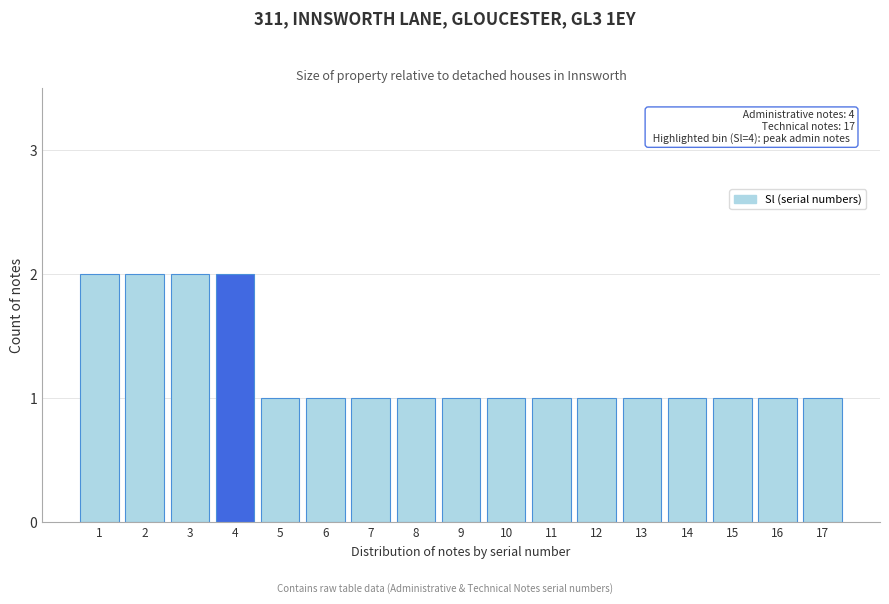

Reading left to right, extract all data points from this chart.

2	2	2	2	1	1	1	1	1	1	1	1	1	1	1	1	1